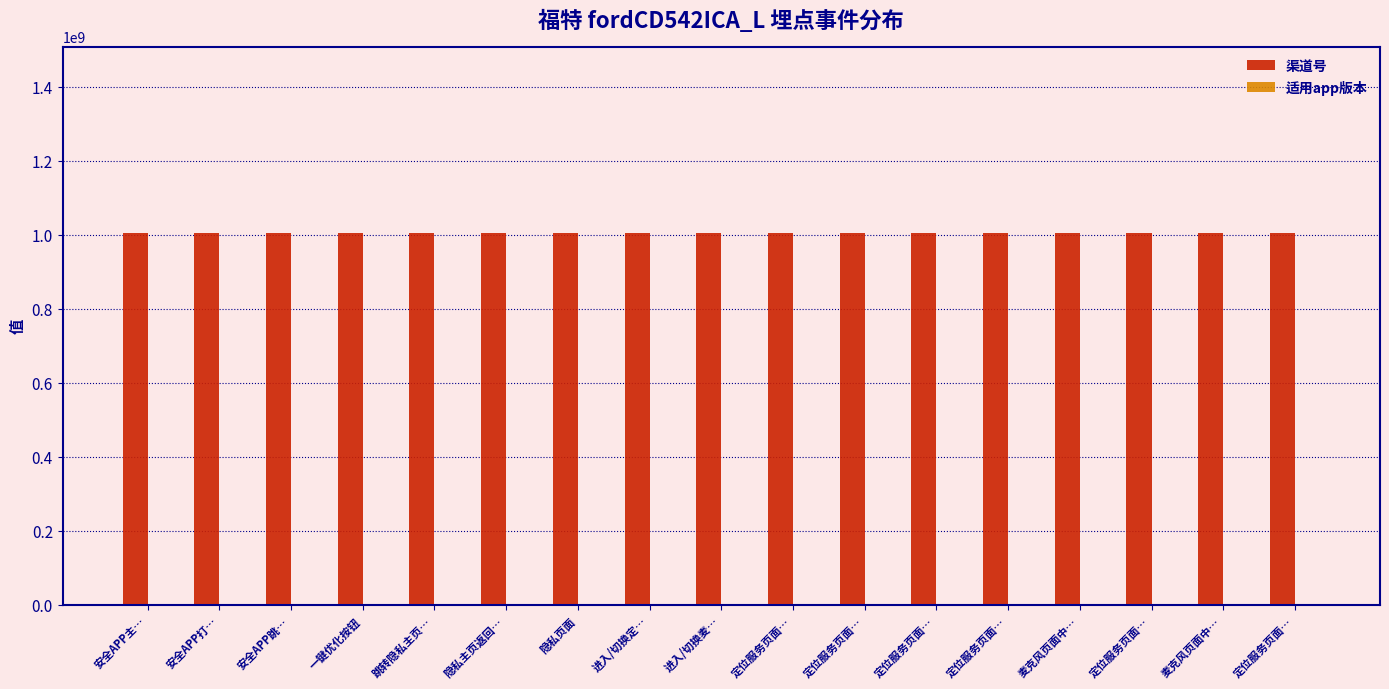

Between 安全APP打… and 定位服务页面…, which series saw the biggest shift?

渠道号